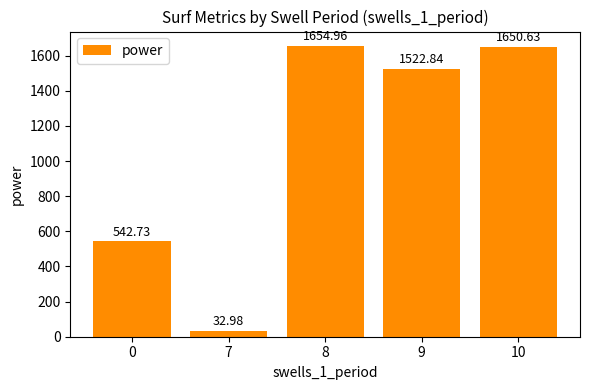

How many values are below 1522?

2